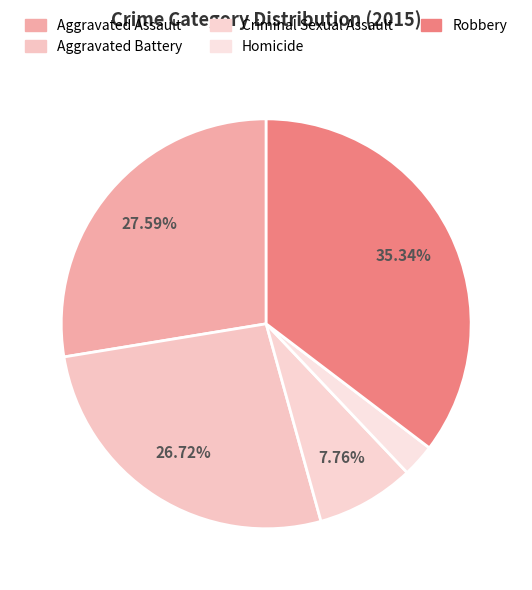

How many segments does this pie chart have?

5